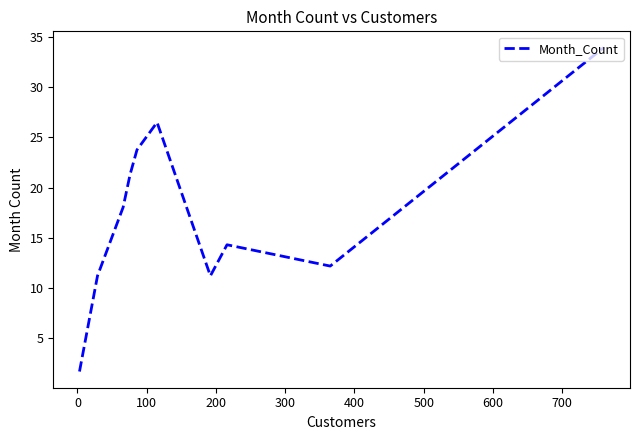

What is the minimum value shown in the chart?

1.7